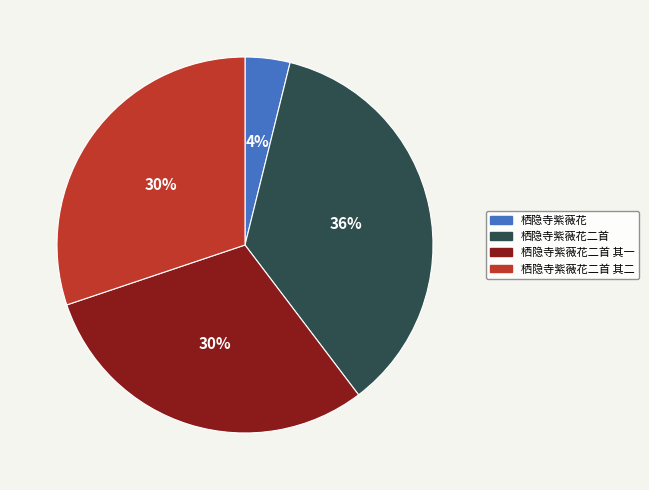

Does any single category account for the majority?

No